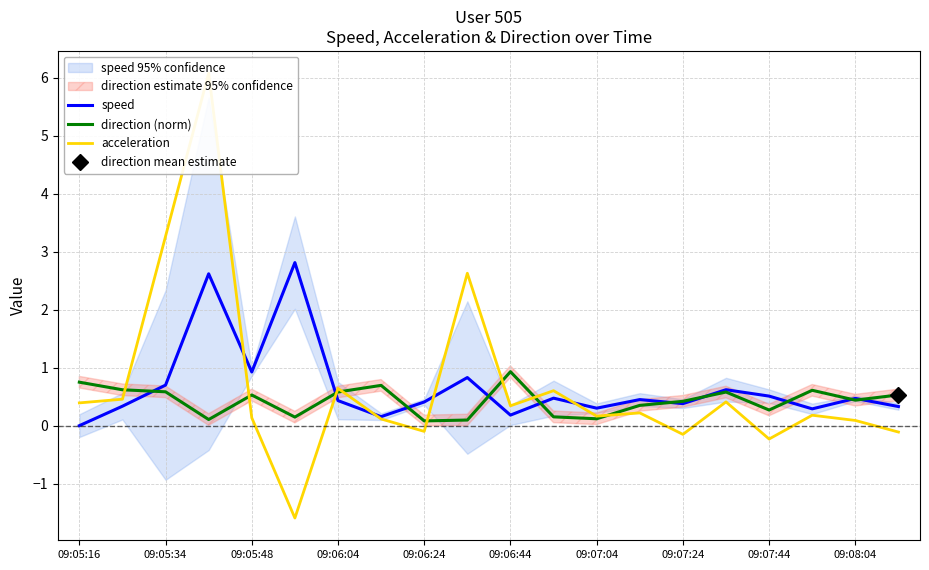

What is the difference between the direction (norm) values at 09:06:24 and 09:07:24?

0.3